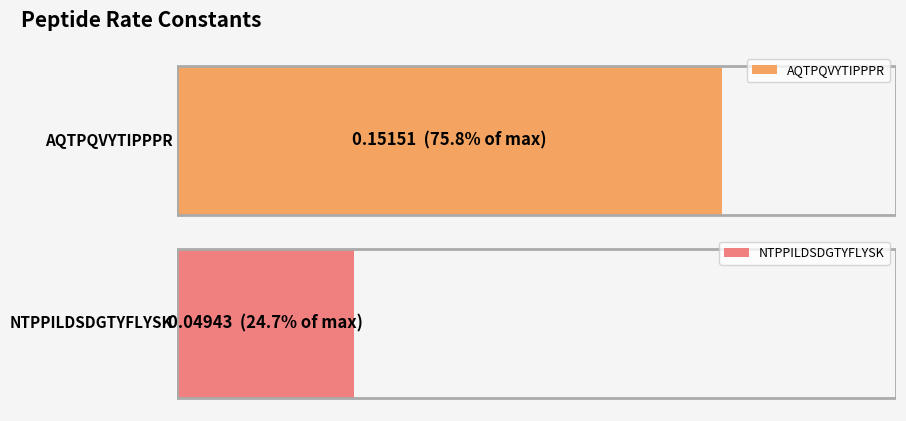

Count the number of categories in the chart.

2